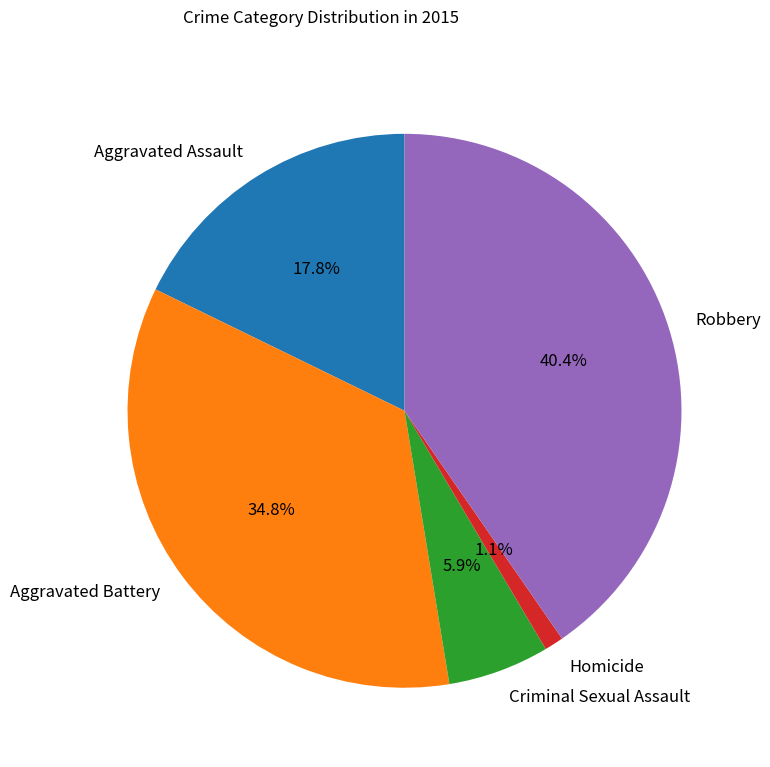

The Homicide slice represents 11% of the pie. True or false?

False